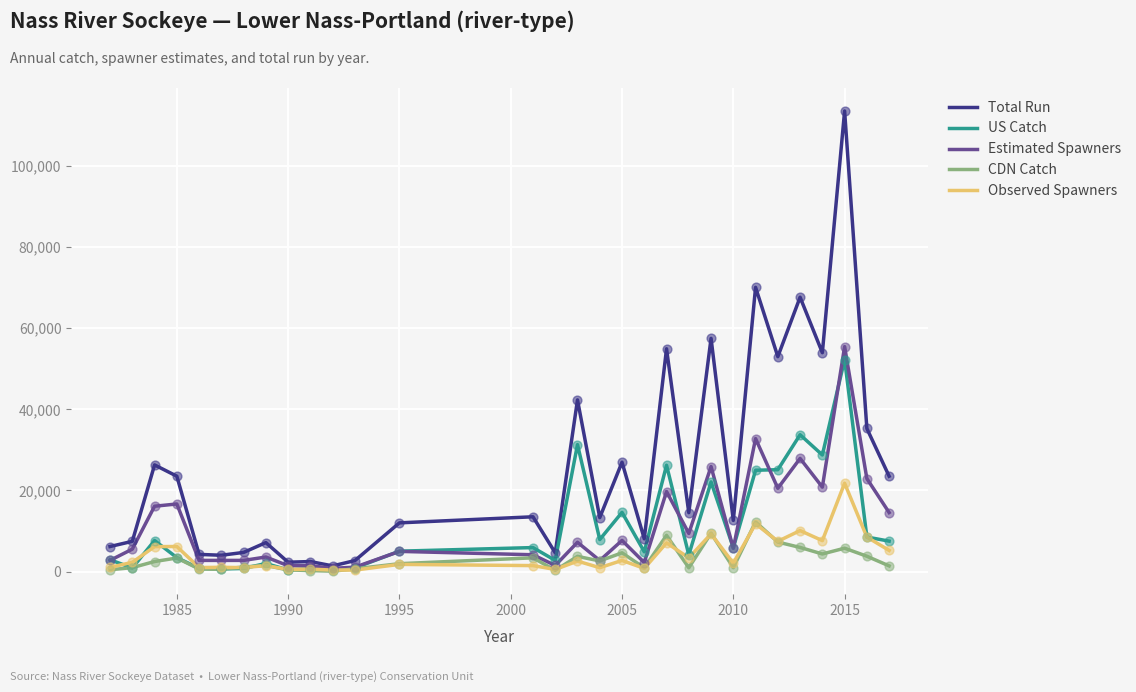

Which series has the largest total across all categories?

Total Run